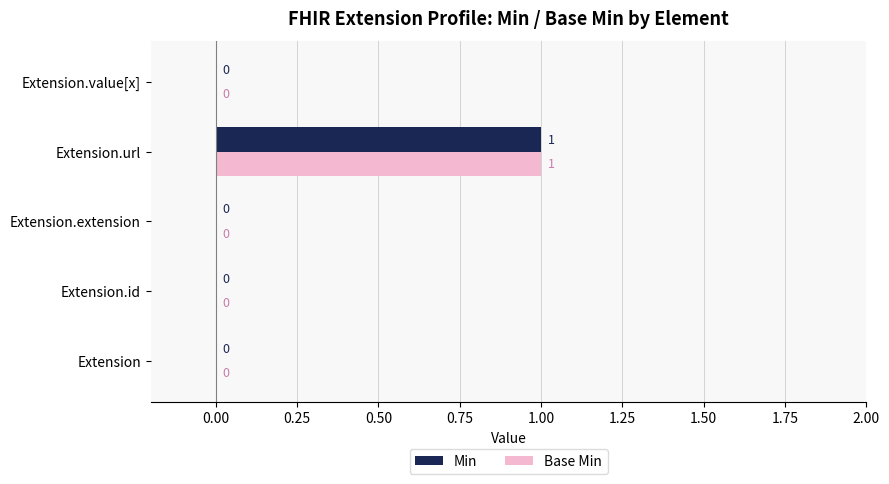

The value of Base Min at Extension.value[x] is 0. True or false?

True